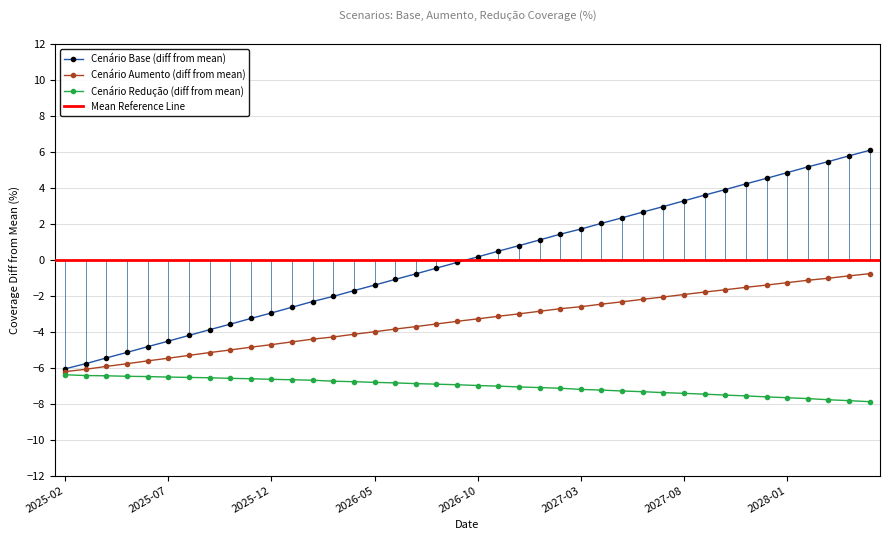

The value of cenario_base at 2028-01 is 7.9. True or false?

False